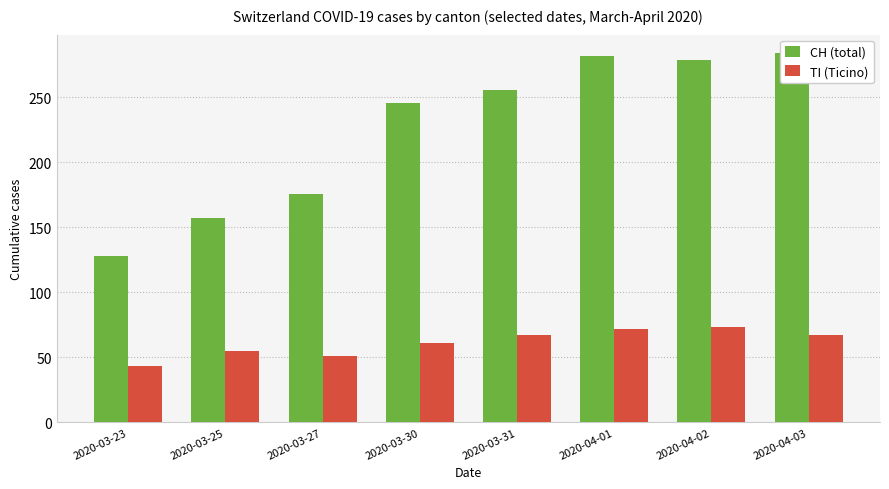

Reading left to right, extract all data points from this chart.

CH (total): 2020-03-23=128	2020-03-25=157	2020-03-27=176	2020-03-30=246	2020-03-31=256	2020-04-01=282	2020-04-02=279	2020-04-03=284
TI (Ticino): 2020-03-23=43	2020-03-25=55	2020-03-27=51	2020-03-30=61	2020-03-31=67	2020-04-01=72	2020-04-02=73	2020-04-03=67